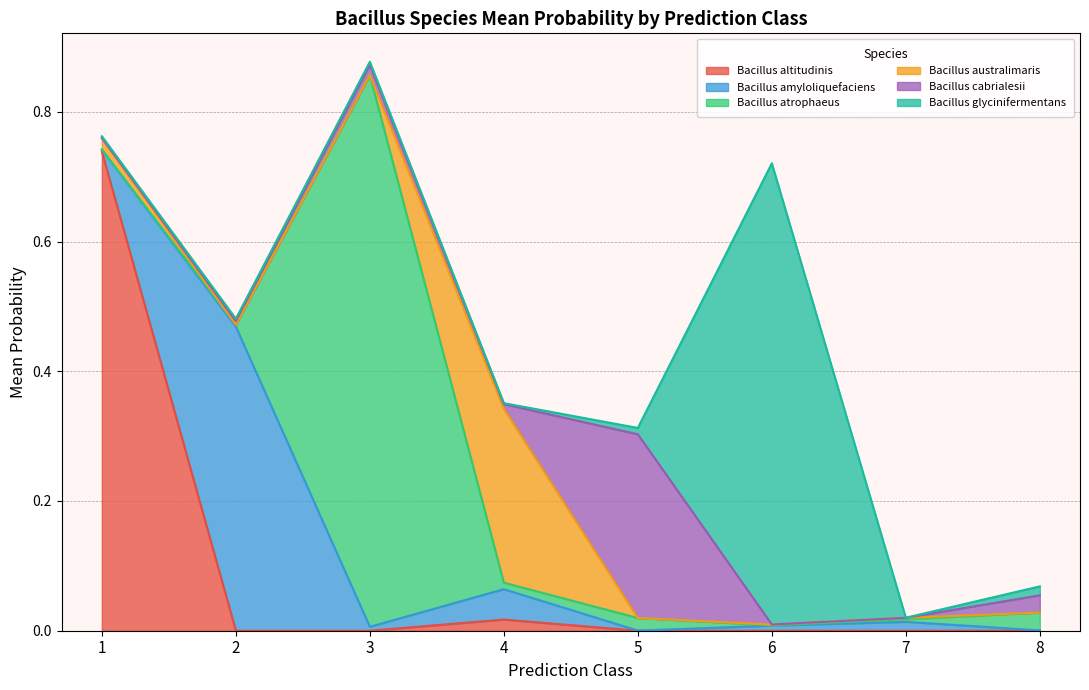

The value of Bacillus altitudinis at 3 is 0.0. True or false?

True